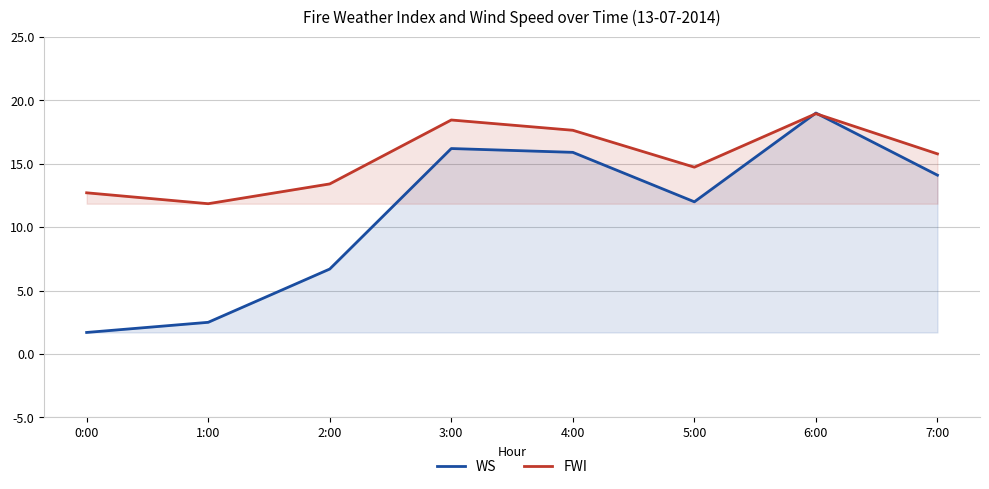

What is the sum of all FWI values?

123.5